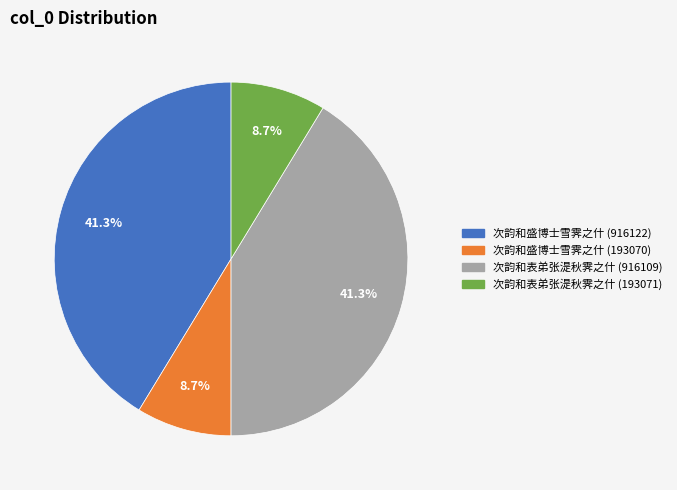

Count the number of slices in the pie.

4